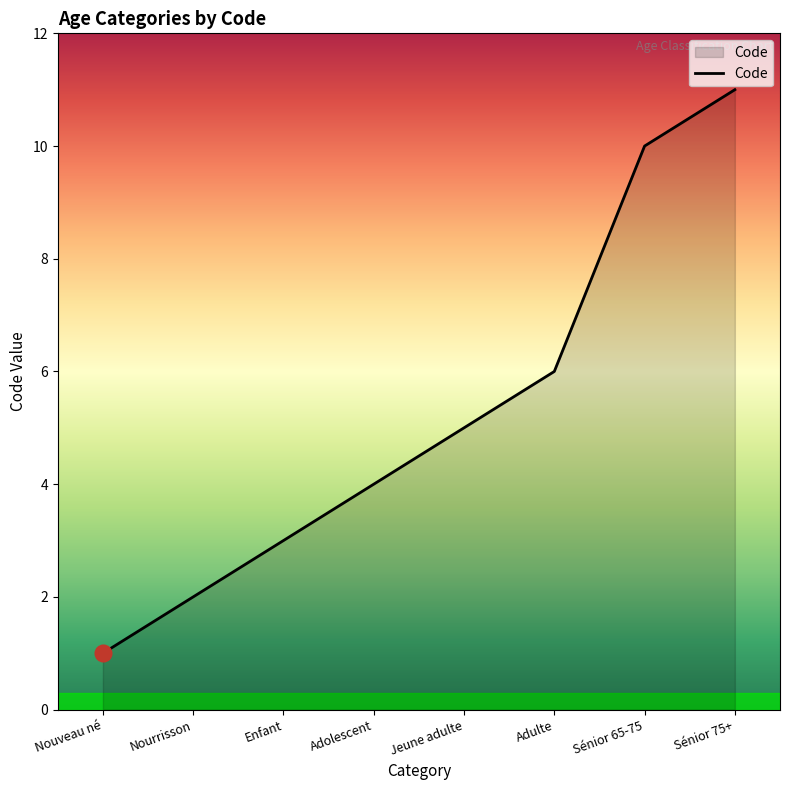

Approximately how many times larger is the value at Jeune adulte compared to Enfant?

1.7